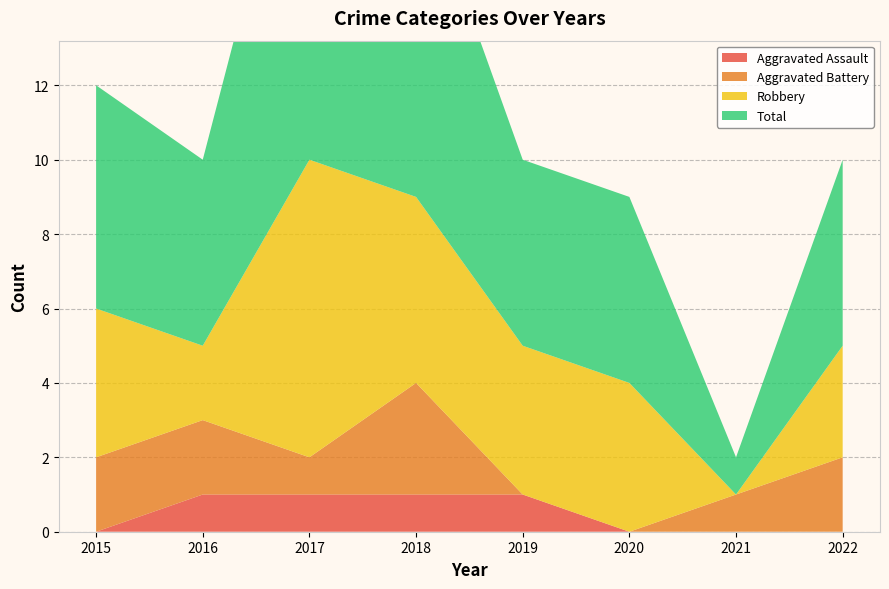

Reading right to left, what are all the values shown in this chart?

Aggravated Assault: 0	0	0	1	1	1	1	0
Aggravated Battery: 2	1	0	0	3	1	2	2
Robbery: 3	0	4	4	5	8	2	4
Total: 5	1	5	5	9	11	5	6